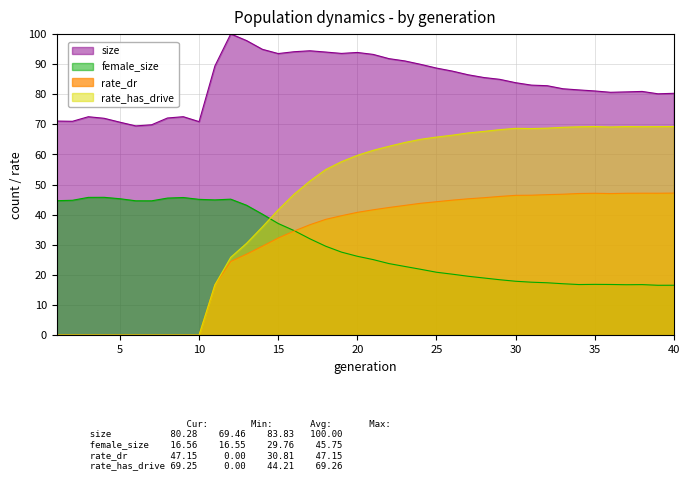

Rank the categories by rate_dr value from lowest to highest.

1, 2, 3, 4, 5, 6, 7, 8, 9, 10, 11, 12, 13, 14, 15, 16, 17, 18, 19, 20, 21, 22, 23, 24, 25, 26, 27, 28, 29, 30, 31, 32, 33, 36, 34, 37, 35, 39, 38, 40